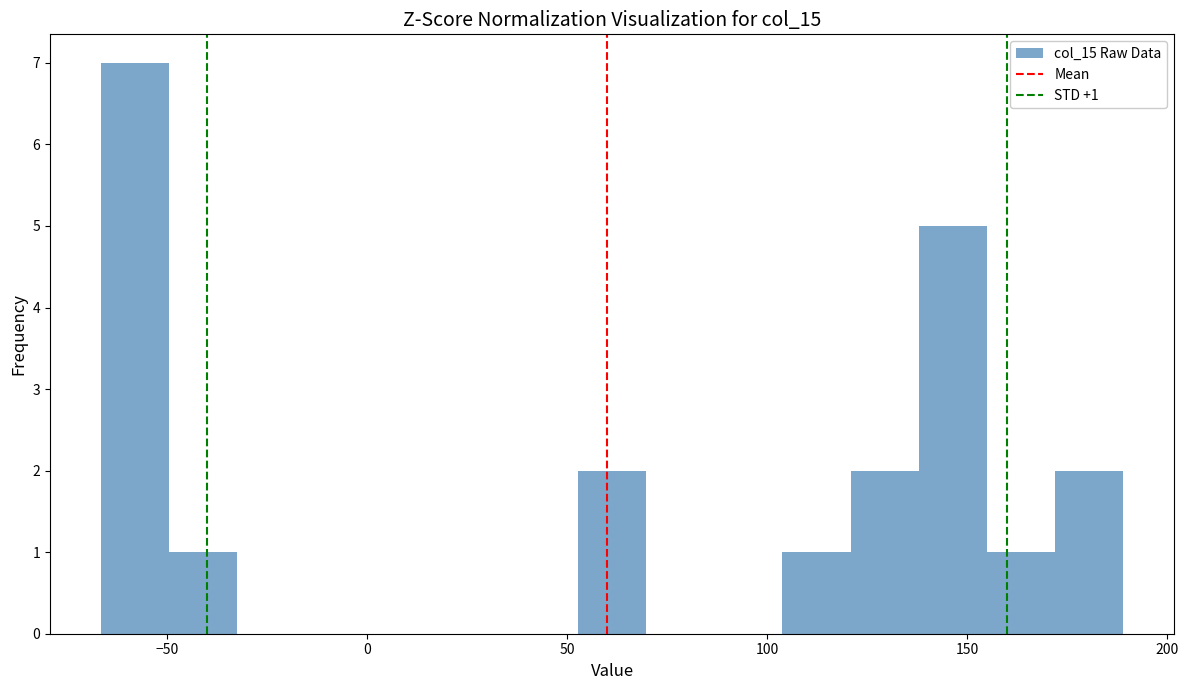

Read against the x-axis, roughly where is the centre of the tallest bar?

-60